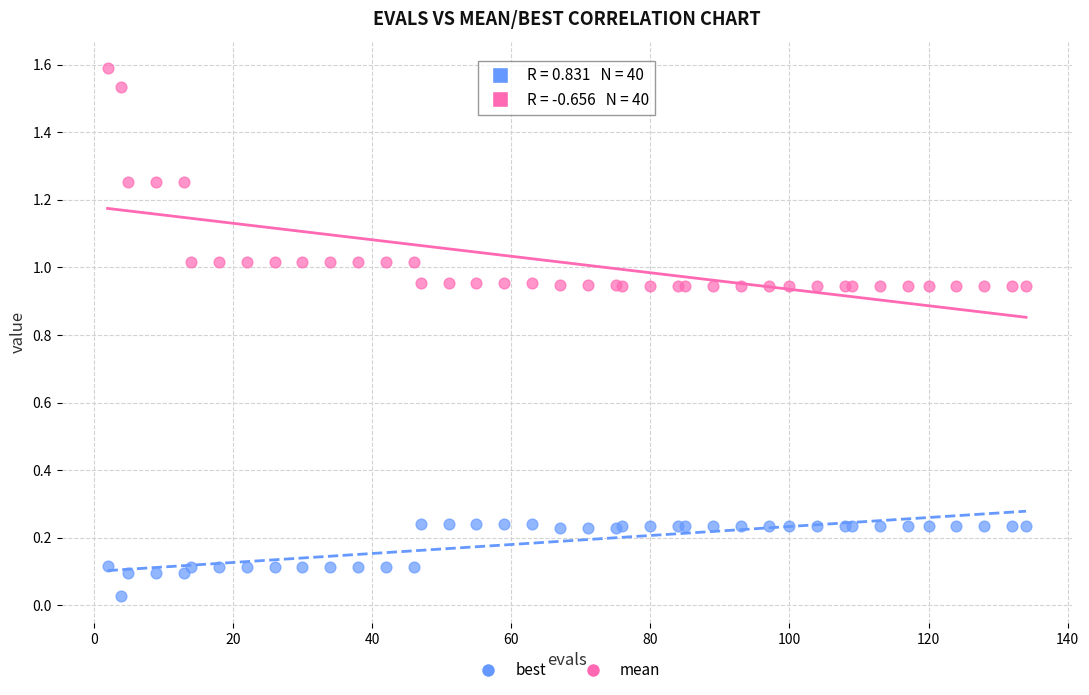

Which series contains the highest Y value?

mean